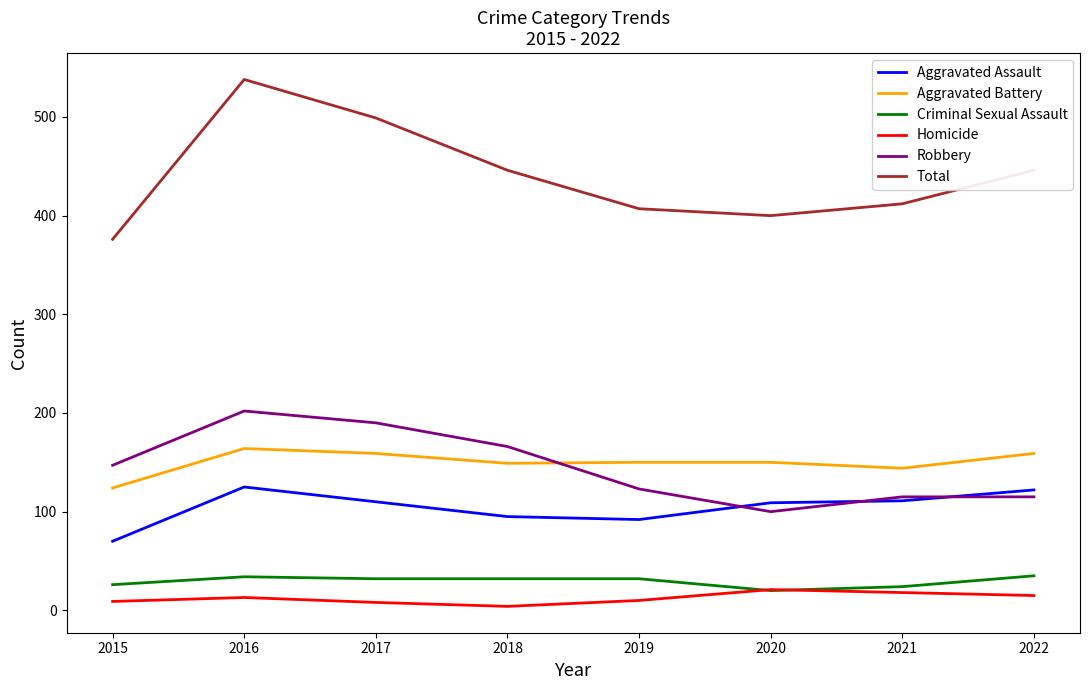

Which category has the highest value across all series?

2016